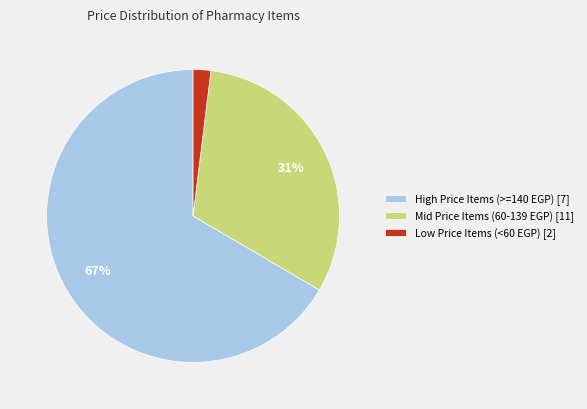

Does any single category account for the majority?

Yes